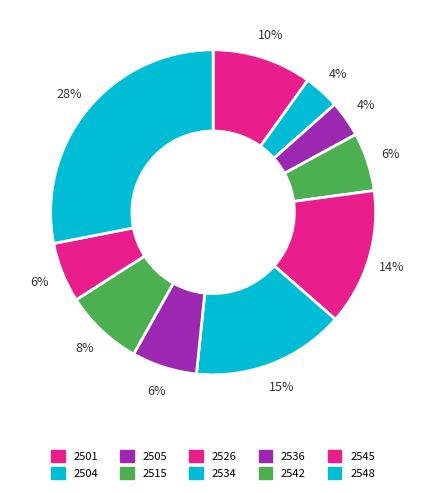

Does 2515 account for over 50% of the chart?

No